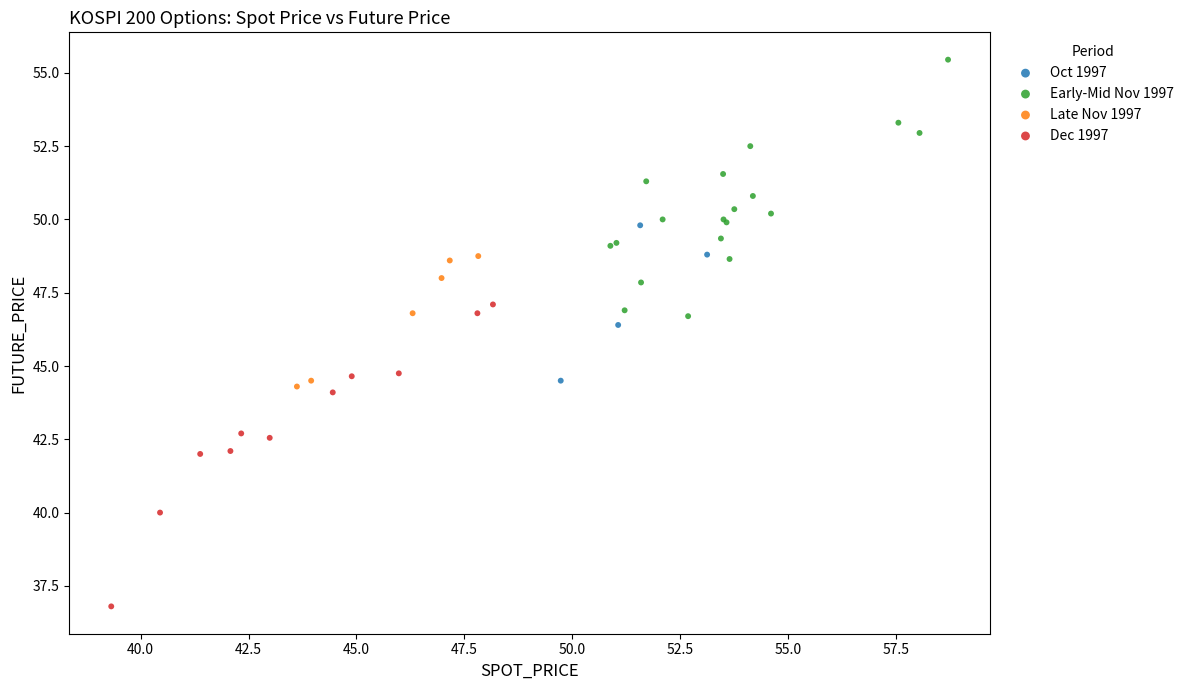

Which series contains the lowest Y value?

Dec 1997